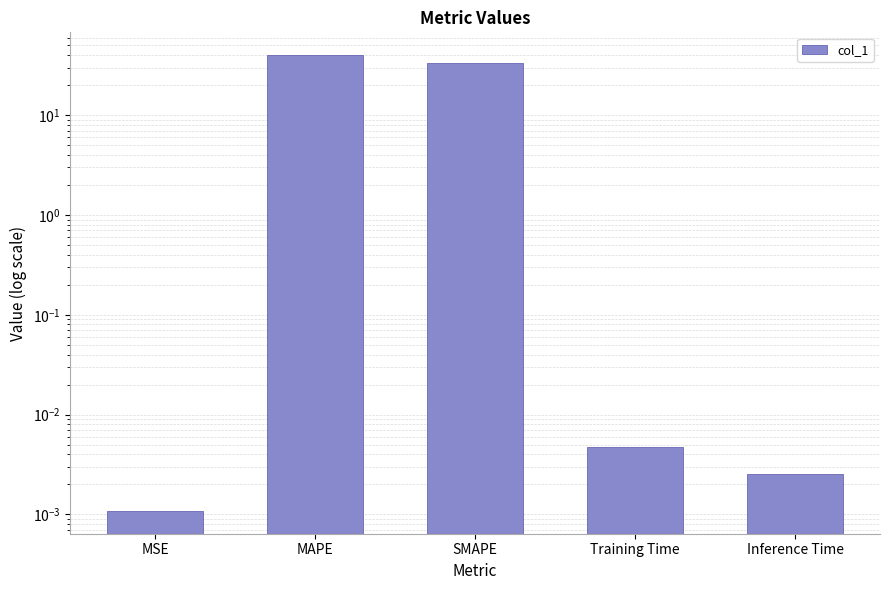

What is the label of the 2nd bar from the left?

MAPE